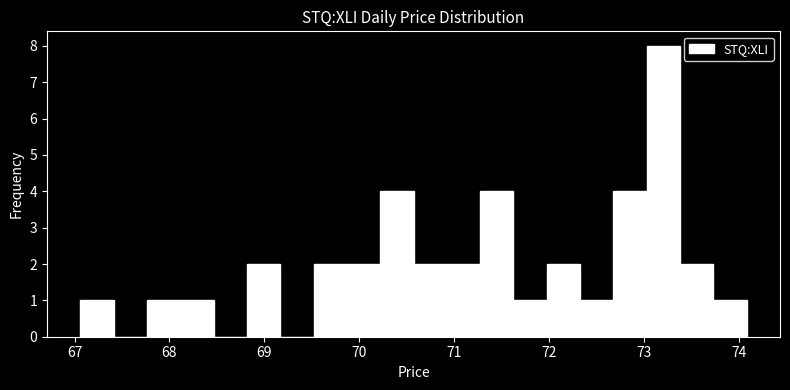

Read against the x-axis, roughly where is the centre of the tallest bar?

73.2